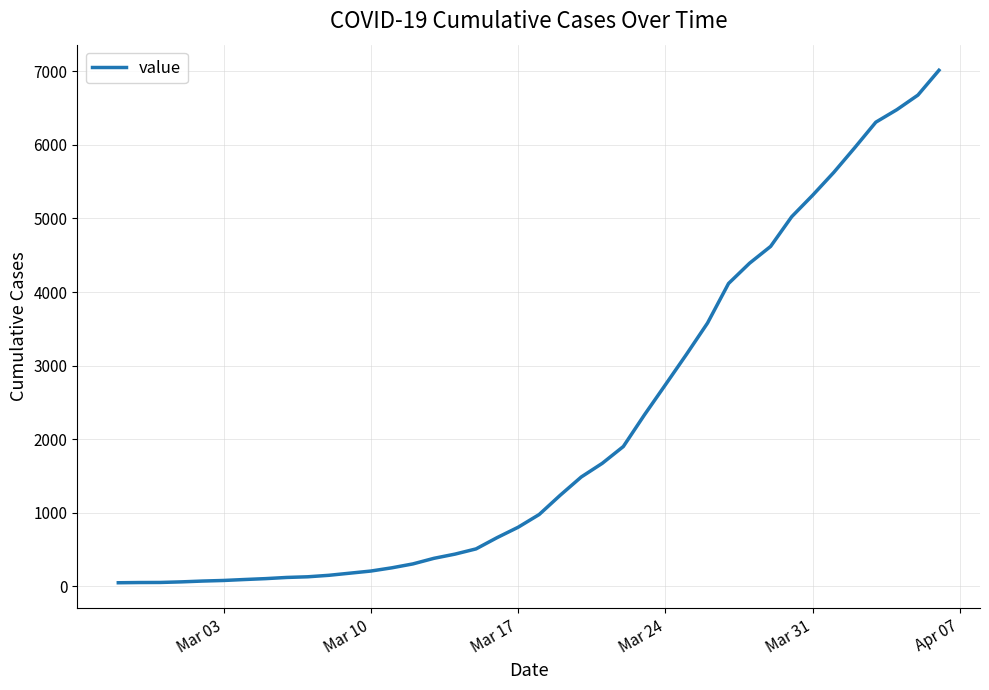

What is the maximum value shown in the chart?

7013